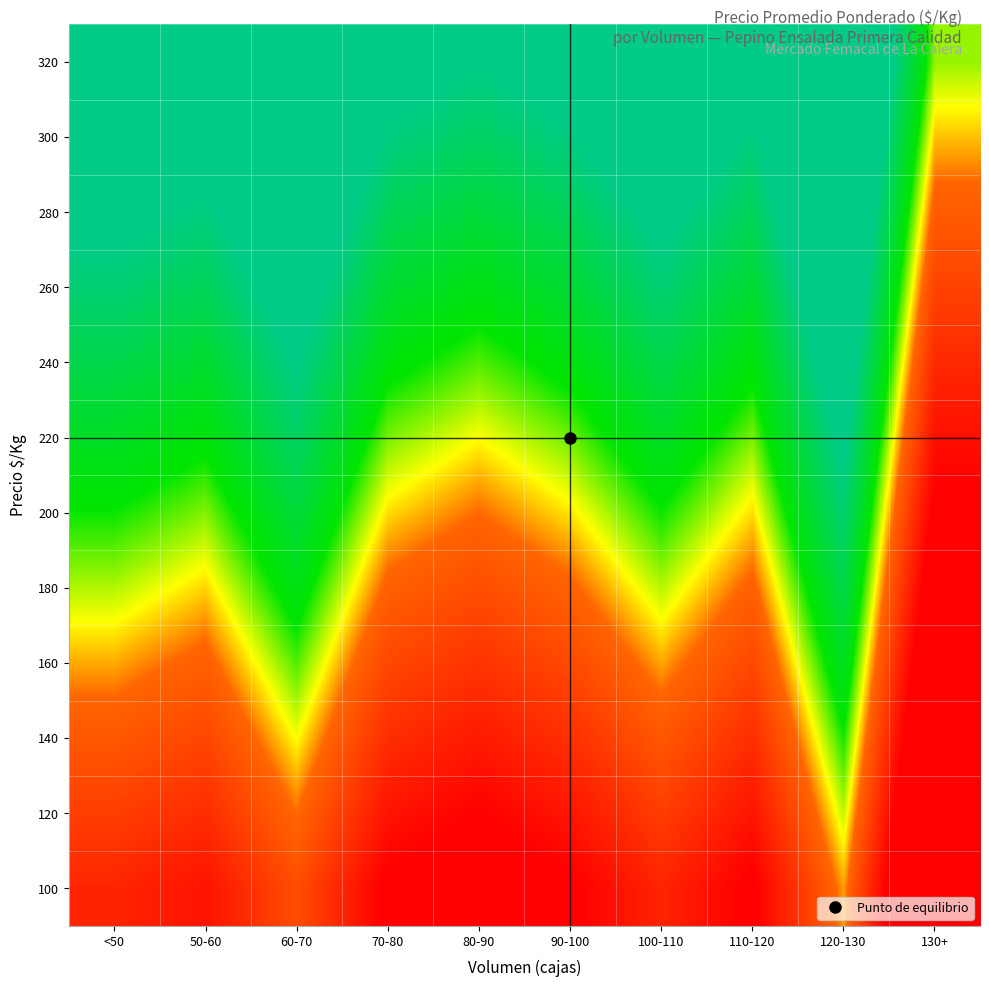

Between 60-70 and 100-110, which is larger?

60-70